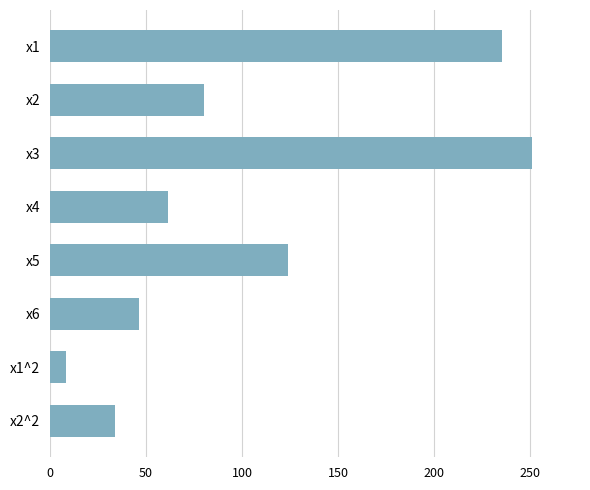

At which label is the value closest to 129?

x5